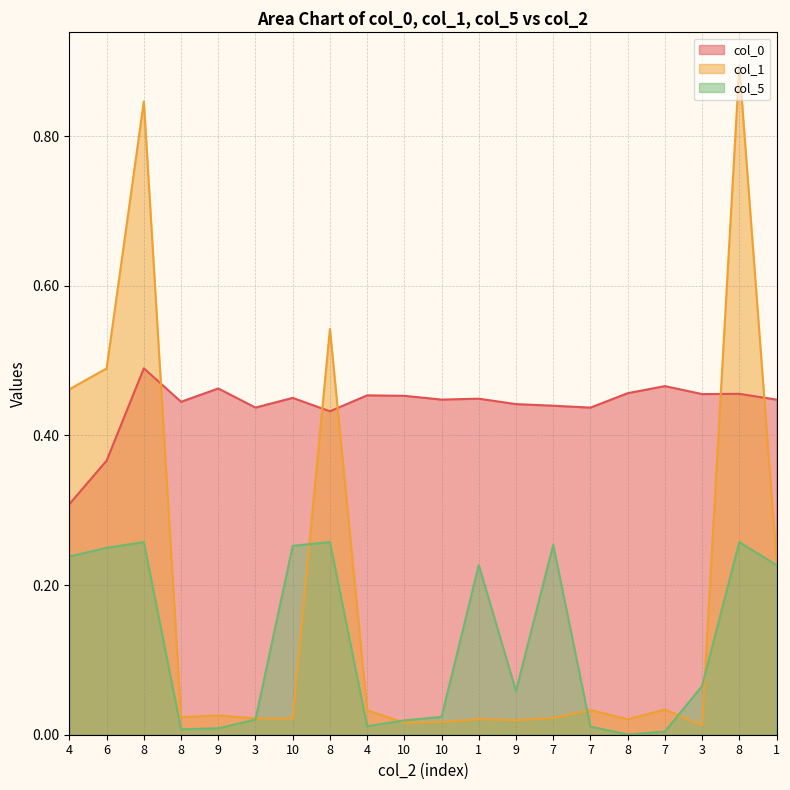

True or false: col_0 and col_5 cross at least once.

False